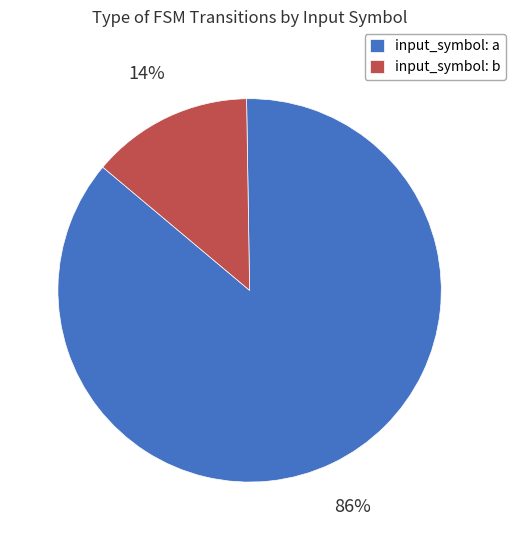

Rank the categories by value from lowest to highest.

input_symbol: b, input_symbol: a